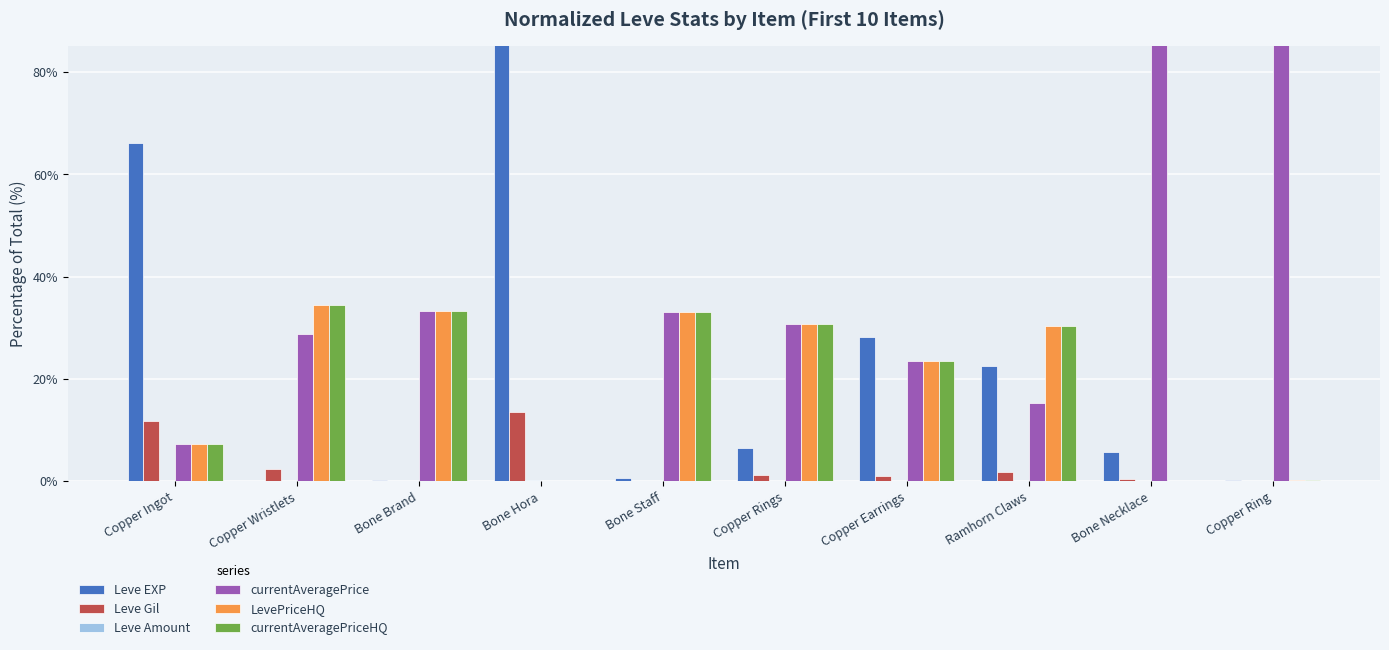

Reading right to left, transcribe all the data shown in this chart.

Leve EXP: Copper Ring=0.2	Bone Necklace=5.7	Ramhorn Claws=22.5	Copper Earrings=28.3	Copper Rings=6.5	Bone Staff=0.5	Bone Hora=86.4	Bone Brand=0.3	Copper Wristlets=0.0	Copper Ingot=66.0
Leve Gil: Copper Ring=0.0	Bone Necklace=0.3	Ramhorn Claws=1.7	Copper Earrings=1.1	Copper Rings=1.1	Bone Staff=0.1	Bone Hora=13.4	Bone Brand=0.1	Copper Wristlets=2.4	Copper Ingot=11.8
Leve Amount: Copper Ring=0.0	Bone Necklace=0.0	Ramhorn Claws=0.0	Copper Earrings=0.0	Copper Rings=0.0	Bone Staff=0.0	Bone Hora=0.1	Bone Brand=0.0	Copper Wristlets=0.0	Copper Ingot=0.1
currentAveragePrice: Copper Ring=99.6	Bone Necklace=94.0	Ramhorn Claws=15.2	Copper Earrings=23.5	Copper Rings=30.8	Bone Staff=33.1	Bone Hora=0.0	Bone Brand=33.2	Copper Wristlets=28.8	Copper Ingot=7.3
LevePriceHQ: Copper Ring=0.1	Bone Necklace=0.0	Ramhorn Claws=30.3	Copper Earrings=23.5	Copper Rings=30.8	Bone Staff=33.1	Bone Hora=0.0	Bone Brand=33.2	Copper Wristlets=34.4	Copper Ingot=7.3
currentAveragePriceHQ: Copper Ring=0.1	Bone Necklace=0.0	Ramhorn Claws=30.3	Copper Earrings=23.5	Copper Rings=30.8	Bone Staff=33.1	Bone Hora=0.0	Bone Brand=33.2	Copper Wristlets=34.4	Copper Ingot=7.3